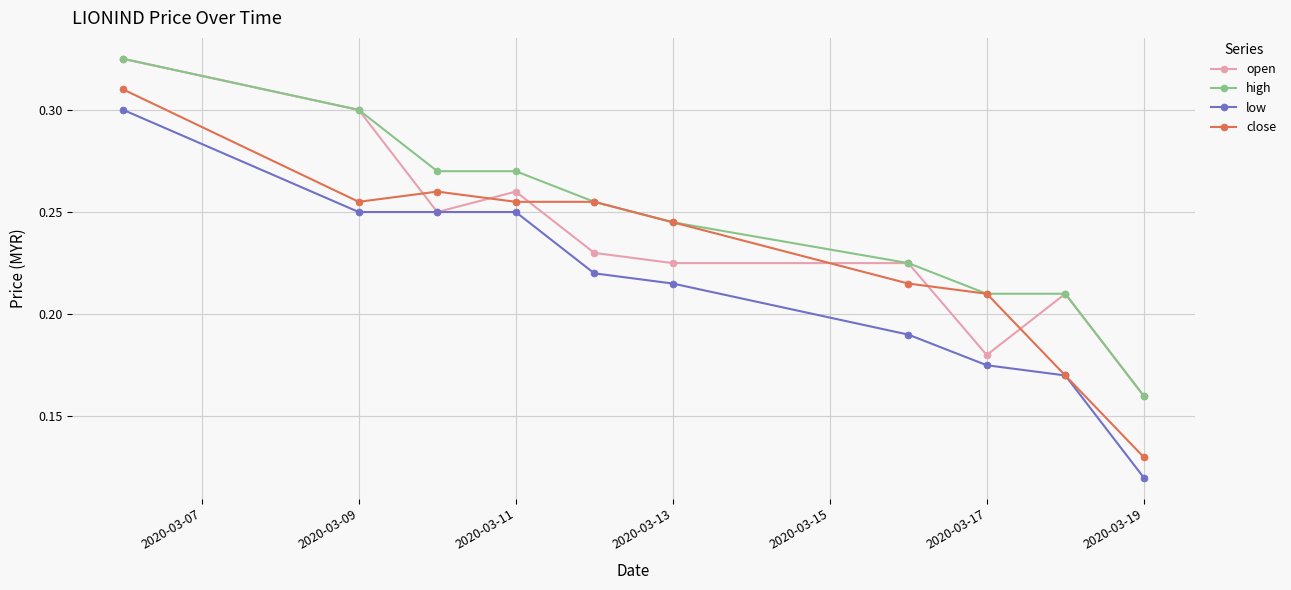

What are all the series names shown in the legend?

open, high, low, close